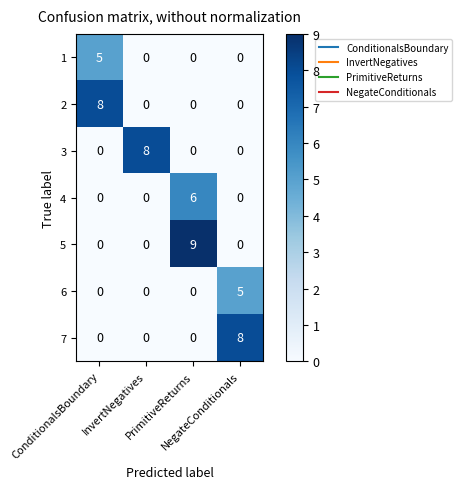

Which series changed the most between ConditionalsBoundary and PrimitiveReturns?

5